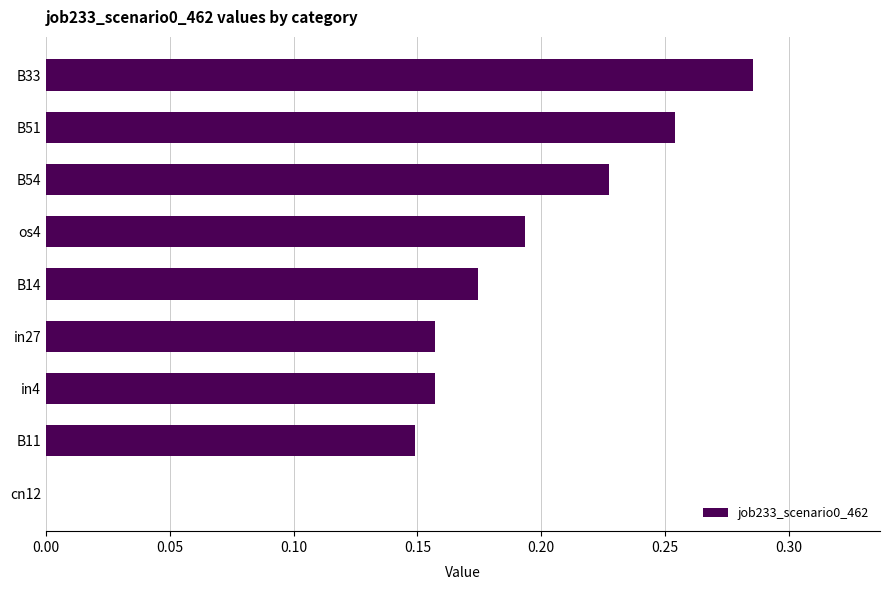

Is it true that the value at B33 is 0.1?

False